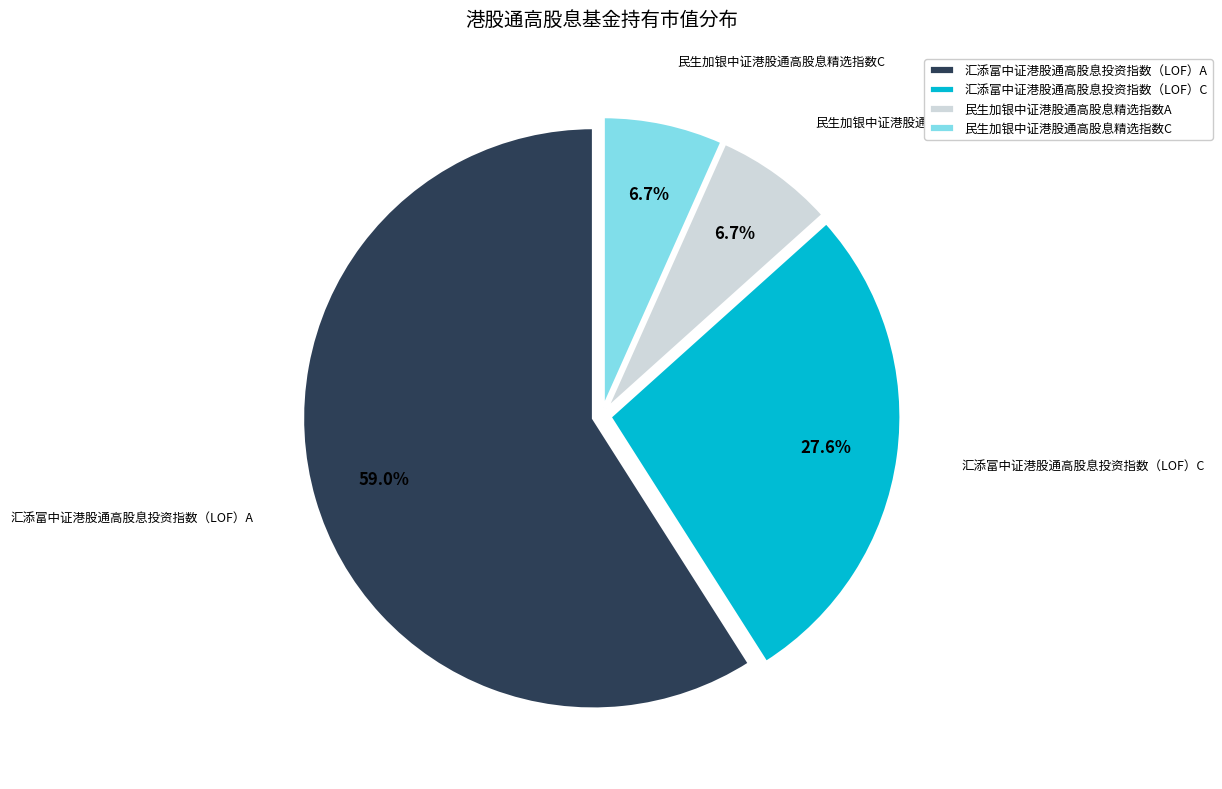

What is the majority slice?

汇添富中证港股通高股息投资指数（LOF）A